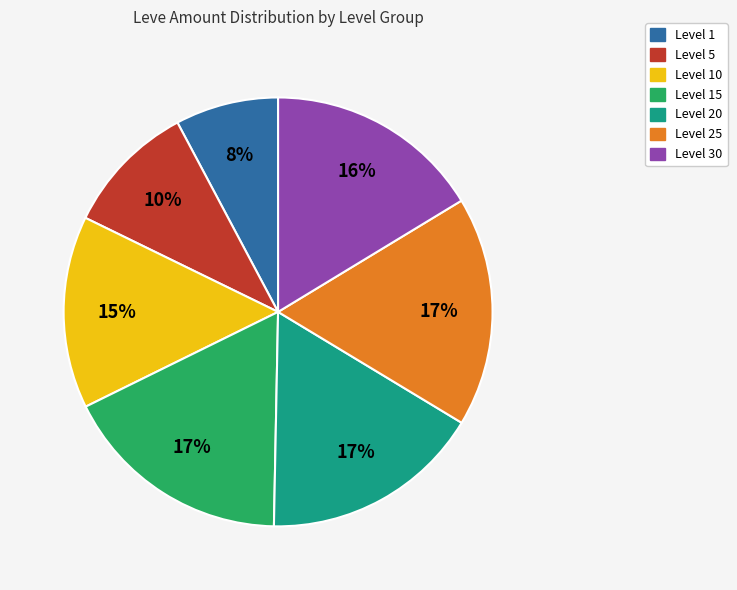

To the nearest percent, what is the average slice percentage?

14%